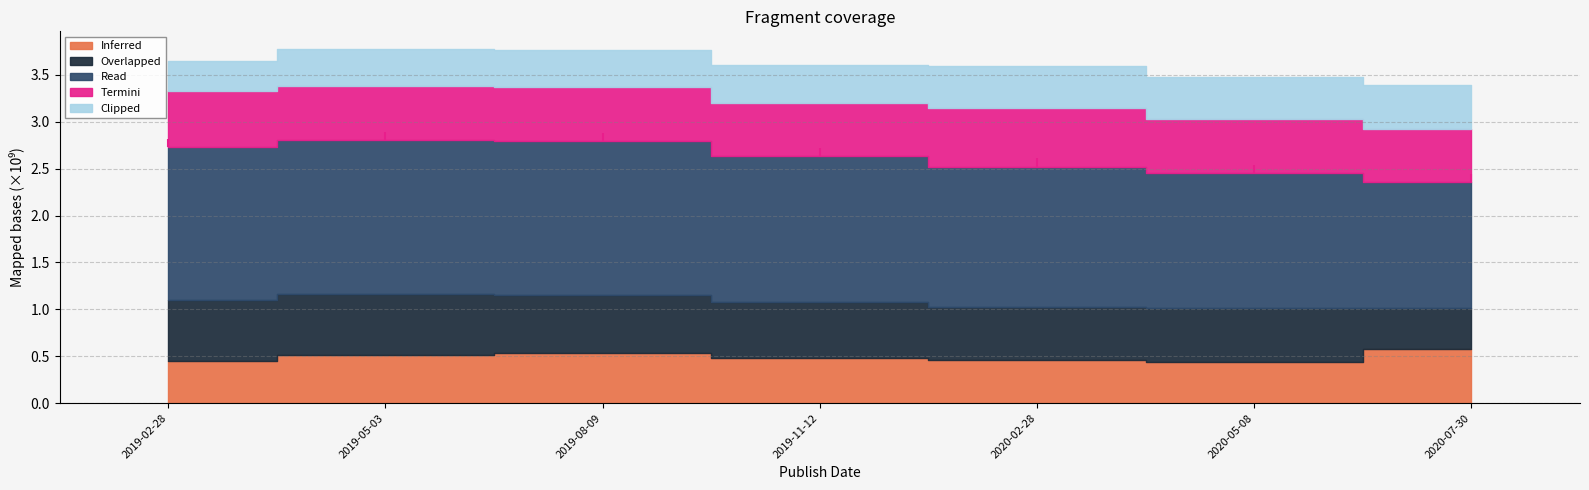

Rank the series at 2019-02-28 from lowest to highest value.

Clipped, Inferred, Termini, Overlapped, Read